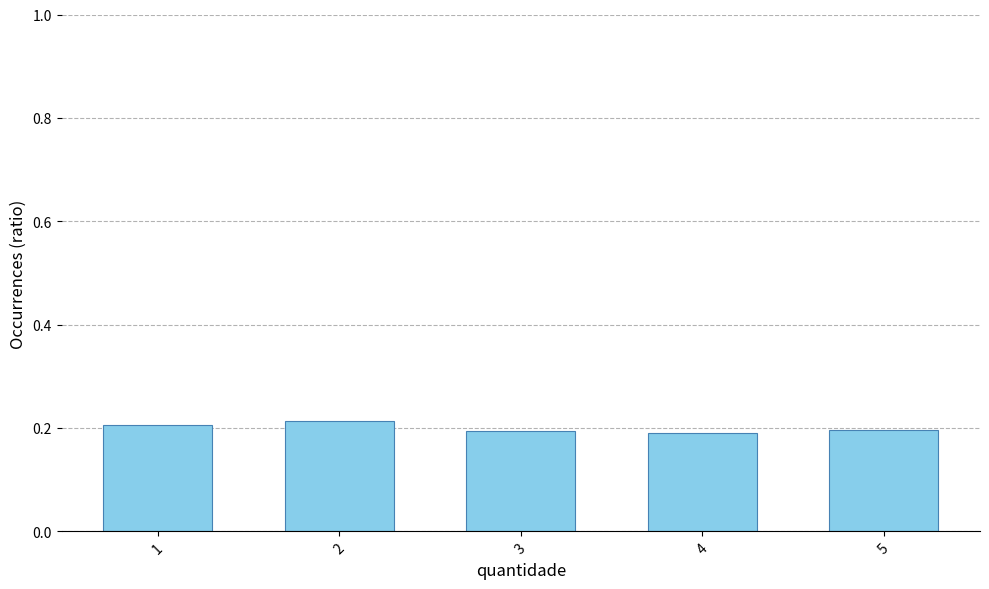

True or false: the data shows 0.3 at 5.

False